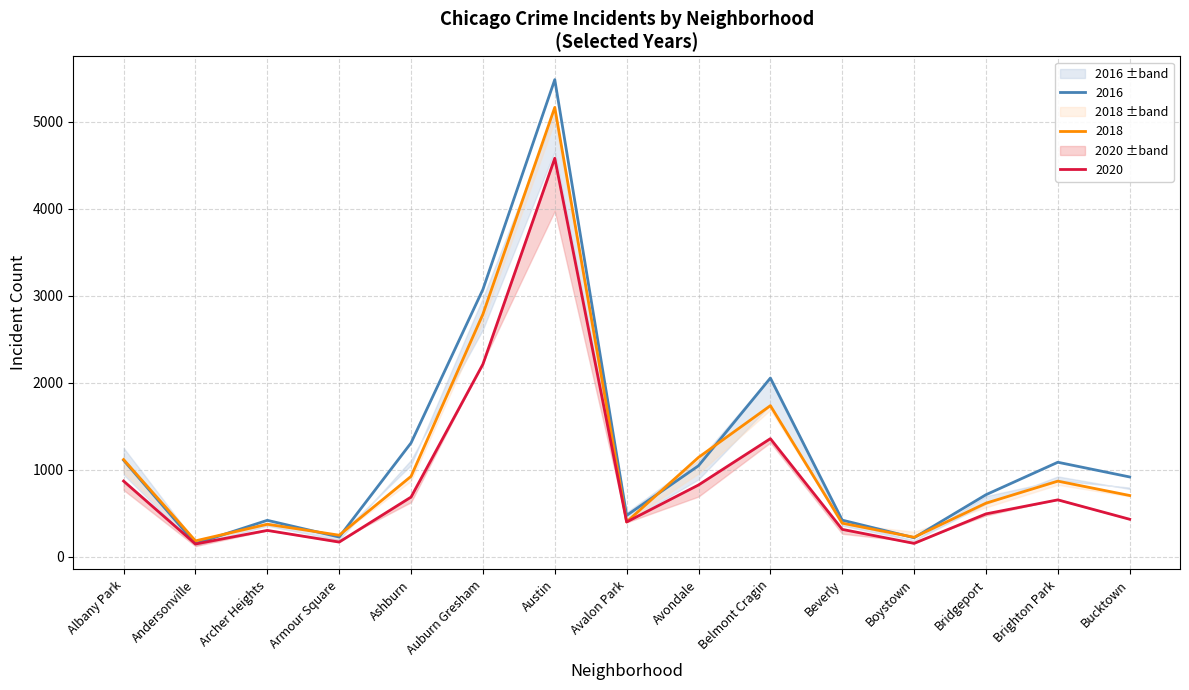

How many data points does each series have?

15